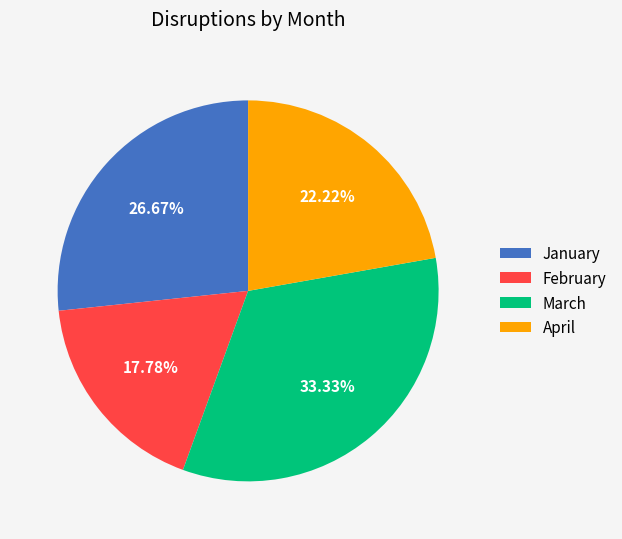

How many slices are in this pie chart?

4